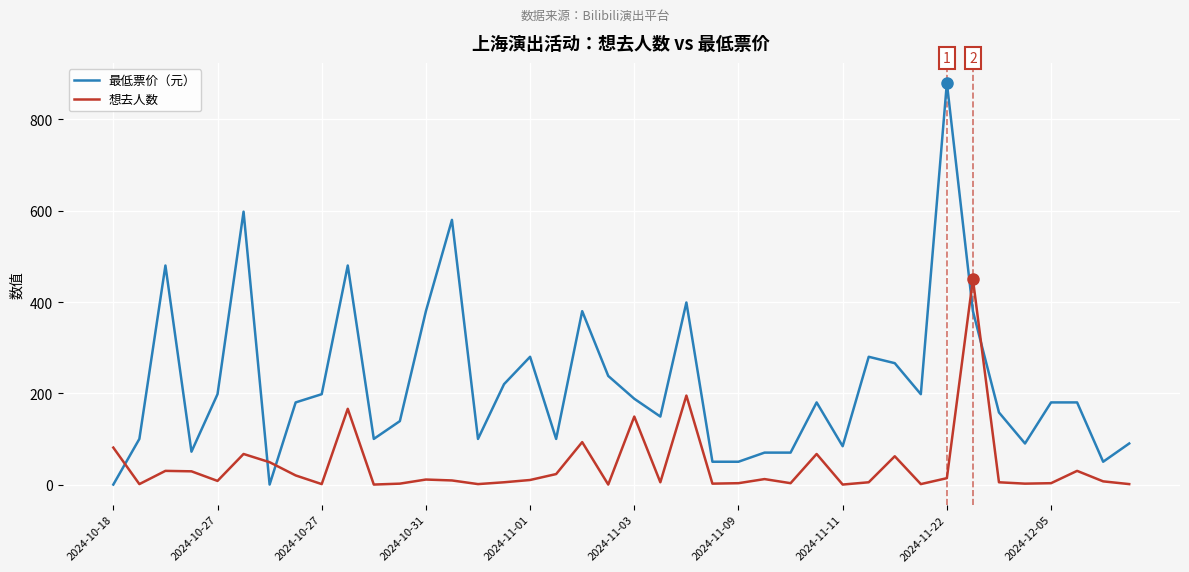

How many intersections are there between 想去人数 and 最低票价（元）?

5